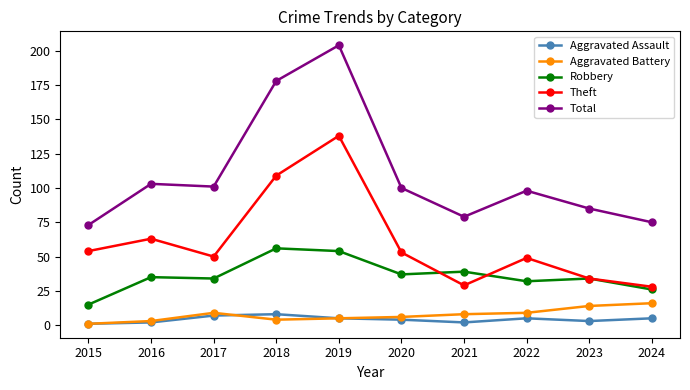

Which series has the largest total across all categories?

Total